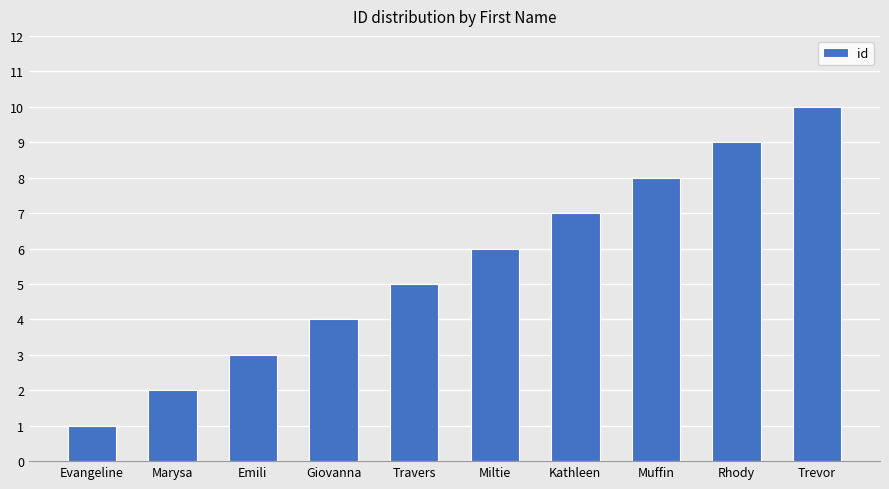

What is the change in value from Emili to Travers?

+2